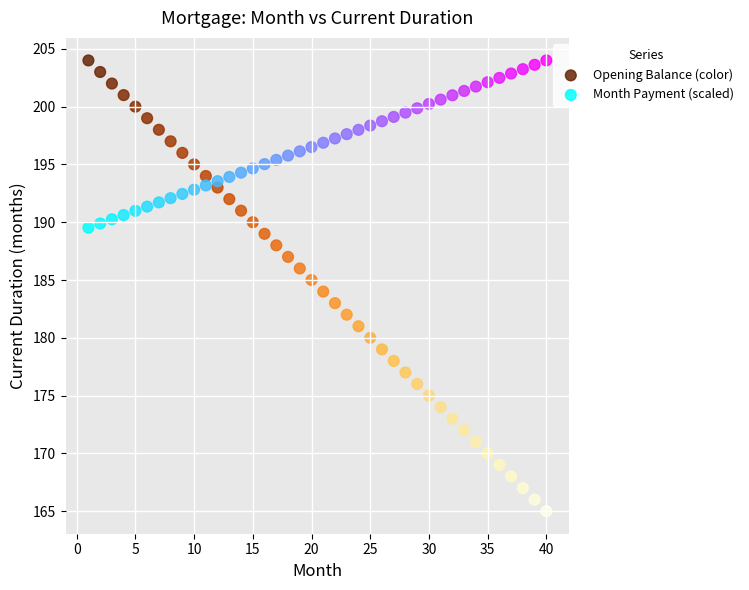

What is the X range (max minus min) for the scatter plot?

39.0